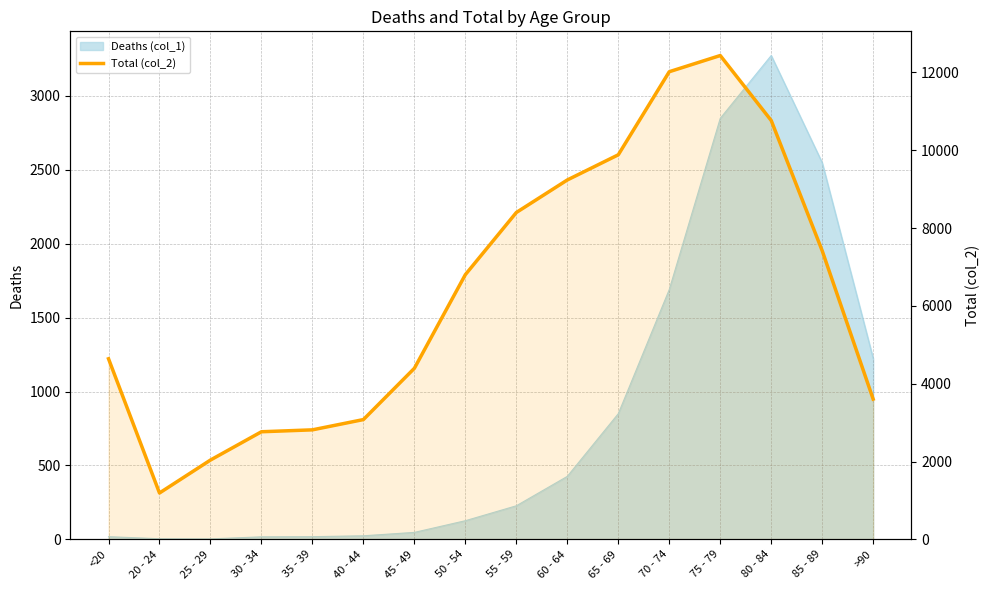

Which label corresponds to the largest value in the chart?

75 - 79